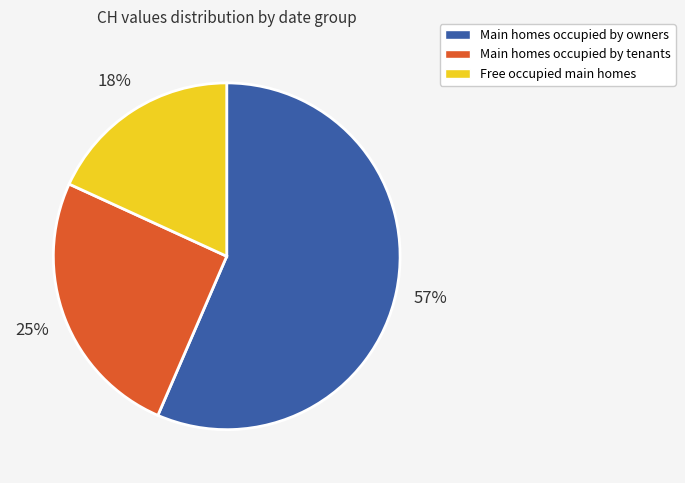

To the nearest percent, what portion does Free occupied main homes represent?

18%